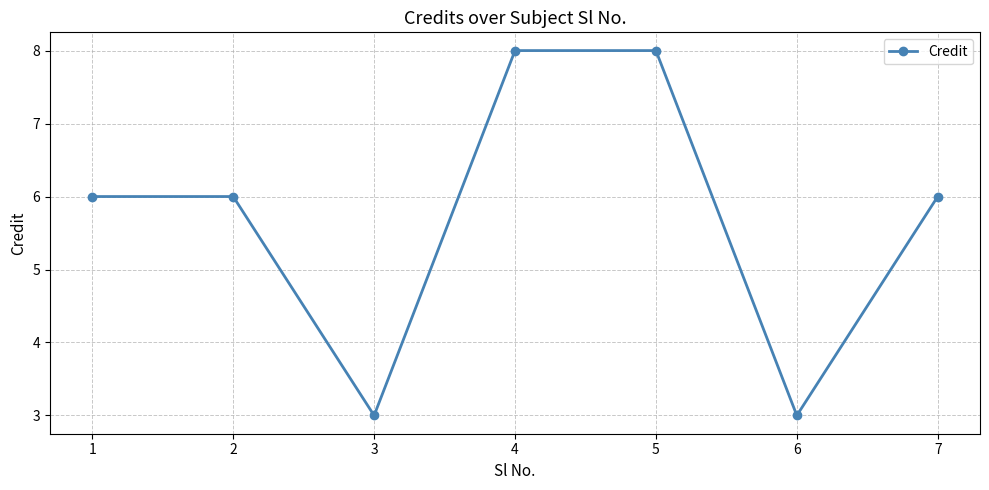

What is the value of the 4th point from the left?

8